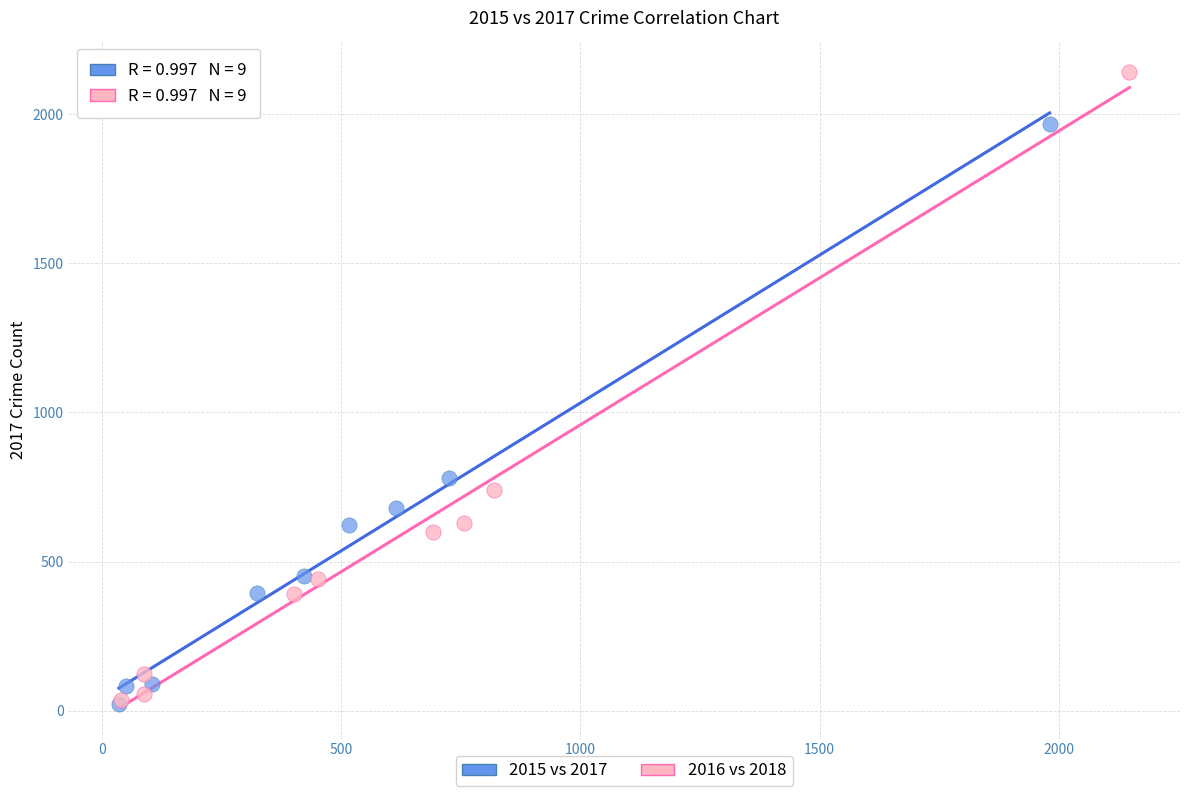

What are all the series names shown in the legend?

2015 vs 2017, 2016 vs 2018